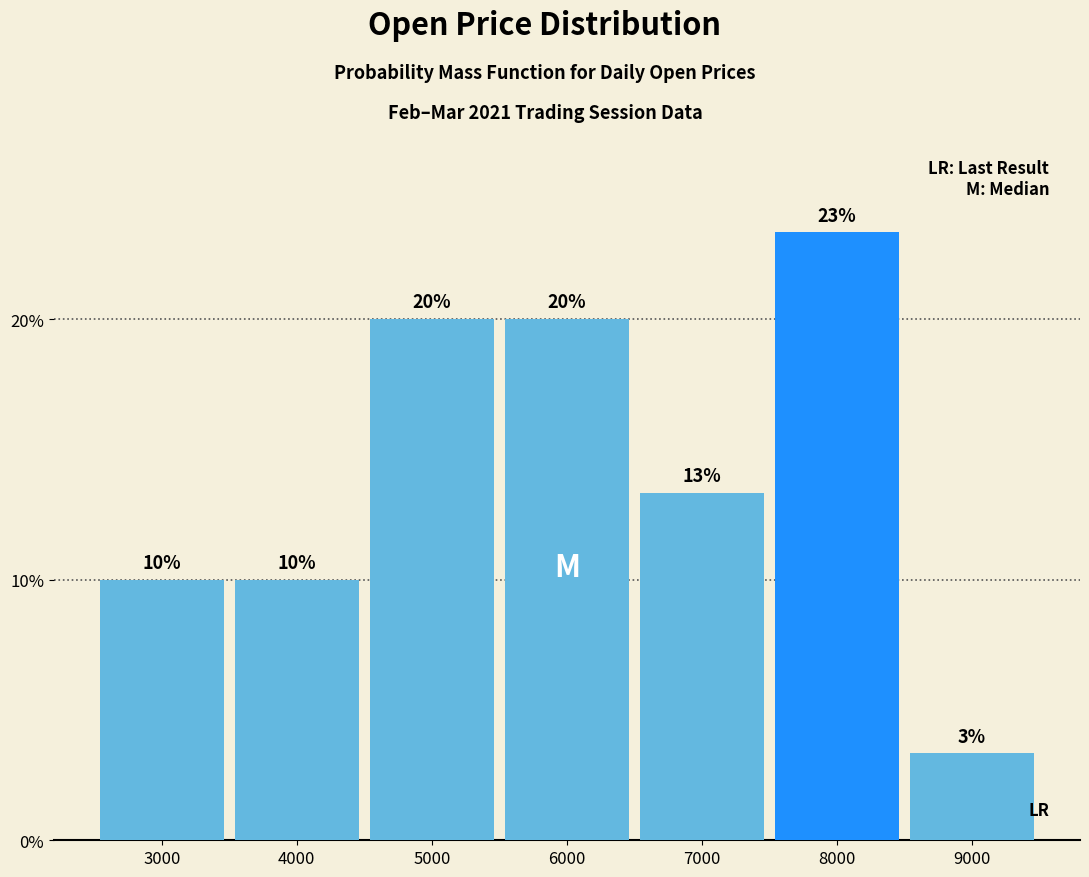

What is the value of the 5th bar from the left?

13.3